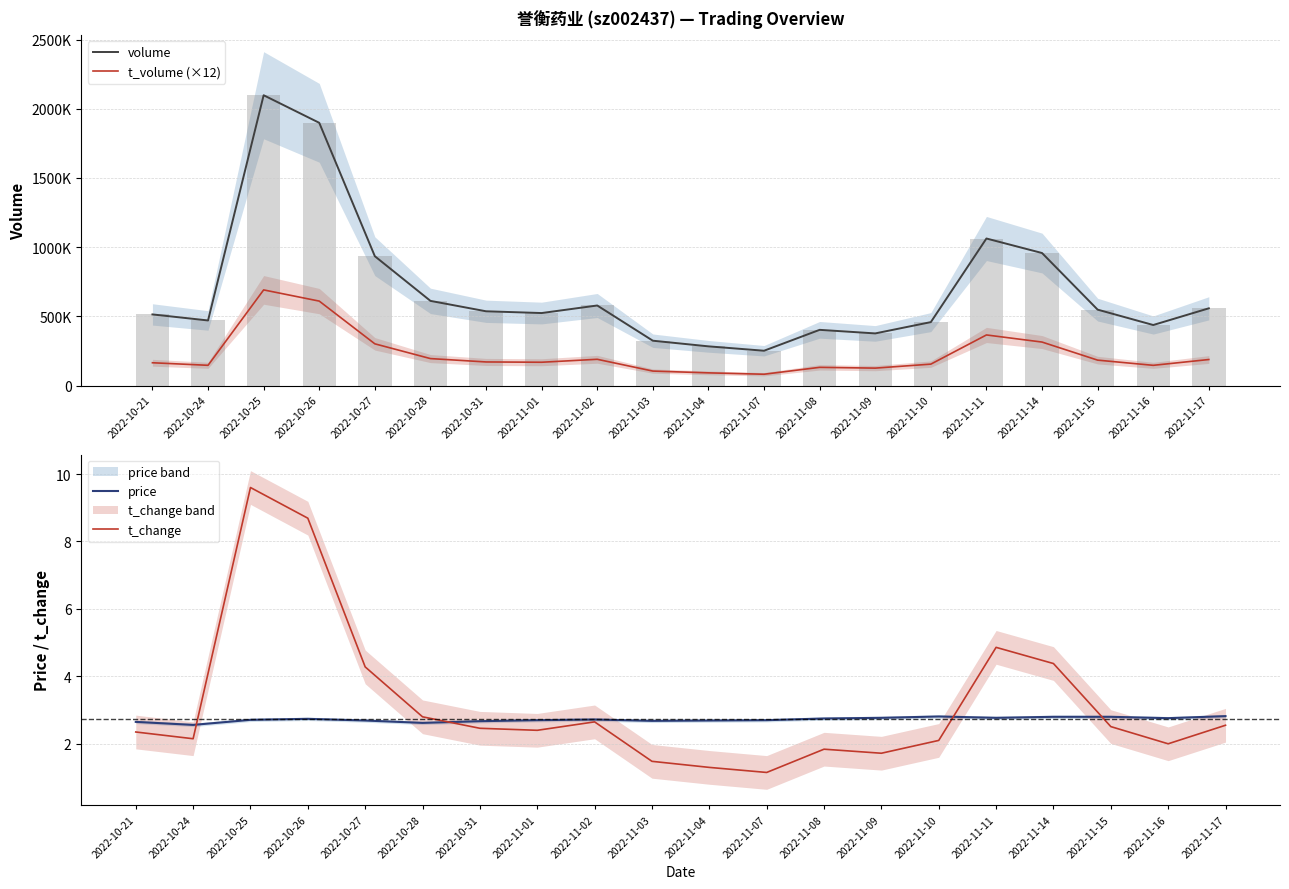

Reading left to right, extract all data points from this chart.

volume: 513913.0	470242.0	2097915.0	1898663.0	934458.0	611756.0	536562.0	523814.0	578426.0	323937.0	283152.0	251463.0	402449.0	376636.0	458282.0	1062548.0	957583.0	548402.0	437391.0	558040.0
t_volume (×12): 164604.0	146136.0	691056.0	610176.0	301356.0	194724.0	170388.0	168312.0	189600.0	104460.0	91596.0	81624.0	131436.0	125832.0	154608.0	365544.0	314124.0	183504.0	145992.0	187968.0
price: 2.6	2.6	2.7	2.7	2.7	2.6	2.7	2.7	2.7	2.7	2.7	2.7	2.8	2.8	2.8	2.8	2.8	2.8	2.8	2.8
t_change: 2.4	2.1	9.6	8.7	4.3	2.8	2.5	2.4	2.6	1.5	1.3	1.1	1.8	1.7	2.1	4.9	4.4	2.5	2.0	2.5